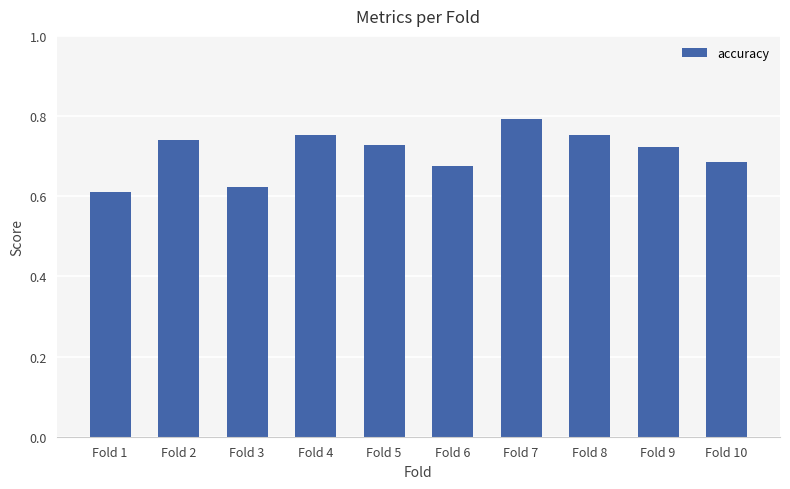

What is the sum of the values at Fold 3 and Fold 4?

1.4